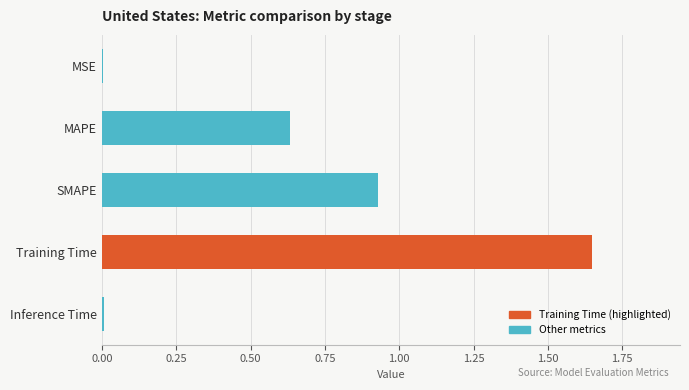

At which category does the chart reach its peak across all series?

Training Time